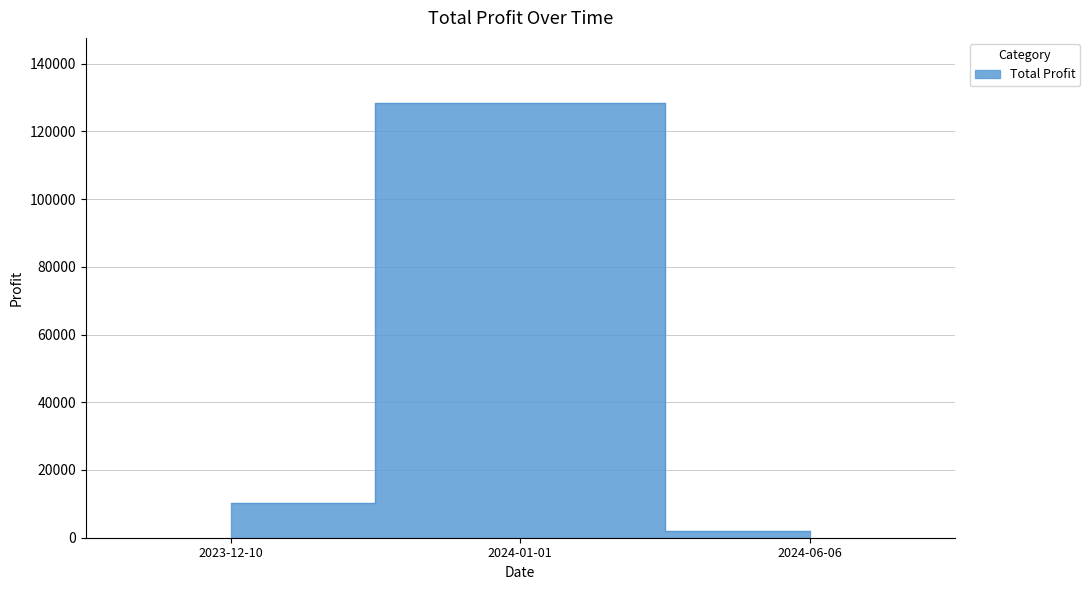

Reading left to right, list all the values displayed in this chart.

2023-12-10=10151.0	2024-01-01=128355.0	2024-06-06=1982.6